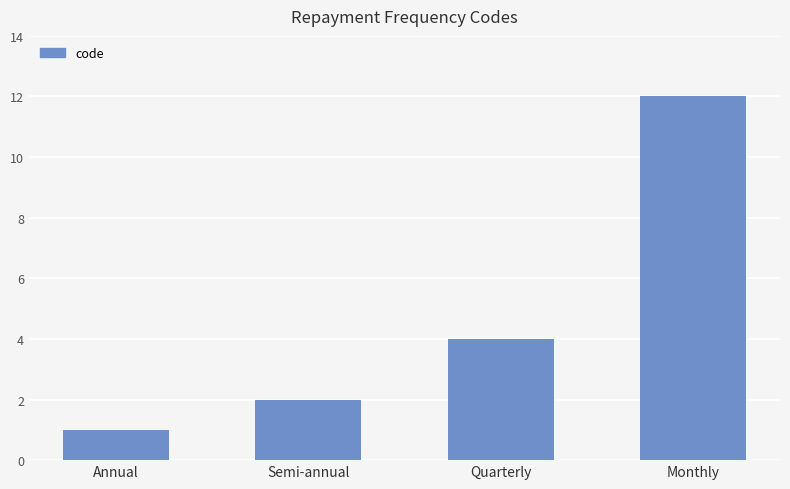

List the labels in order of value, largest first.

Monthly, Quarterly, Semi-annual, Annual